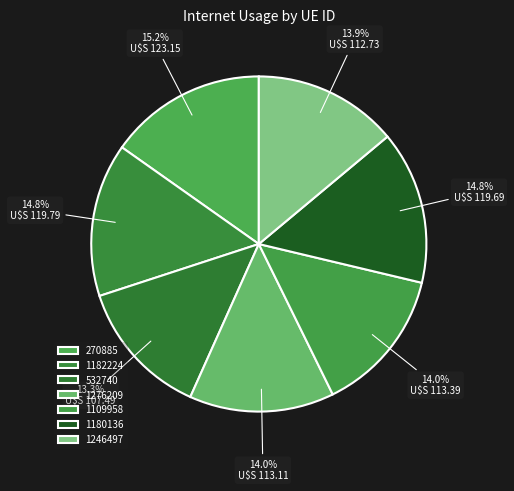

Is there a majority slice in this chart?

No